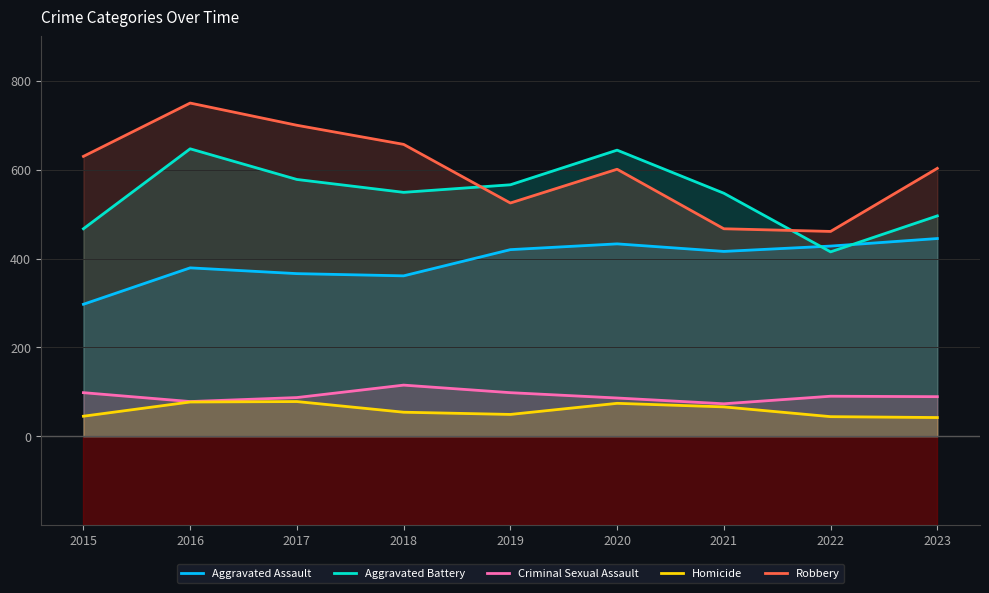

Rank the categories by Criminal Sexual Assault value from lowest to highest.

2021, 2016, 2020, 2017, 2023, 2022, 2015, 2019, 2018